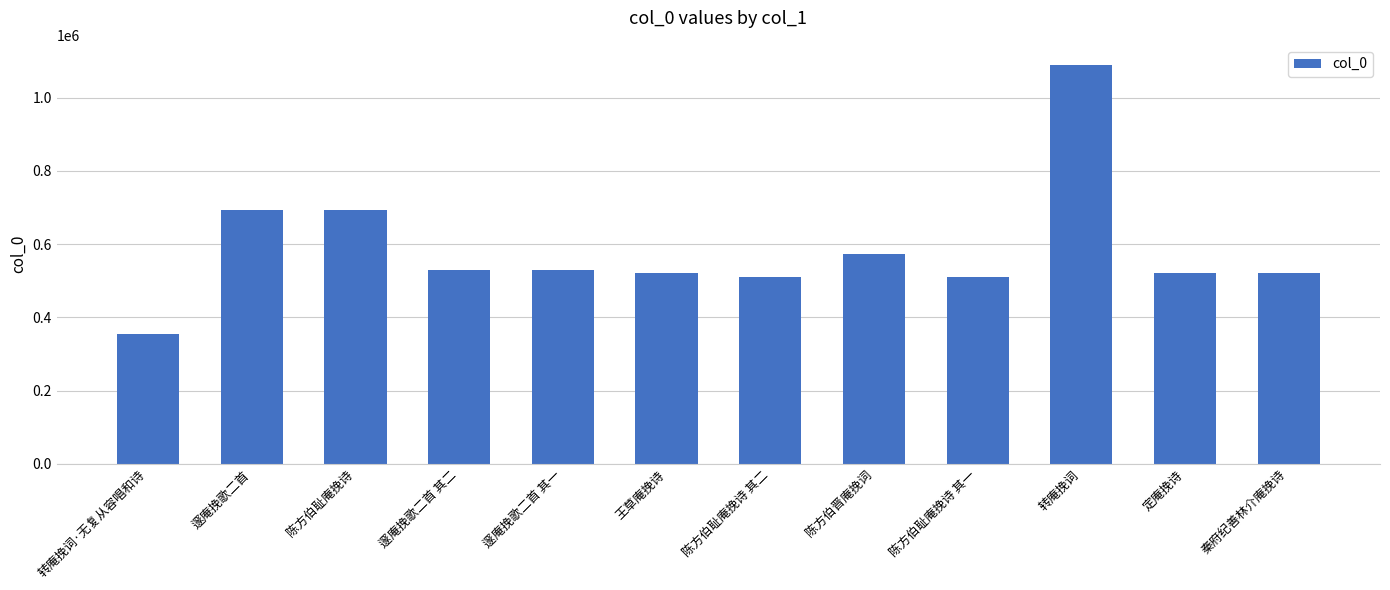

What is the change in value from 陈方伯耻庵挽诗 to 陈方伯耻庵挽诗 其二?

-183504